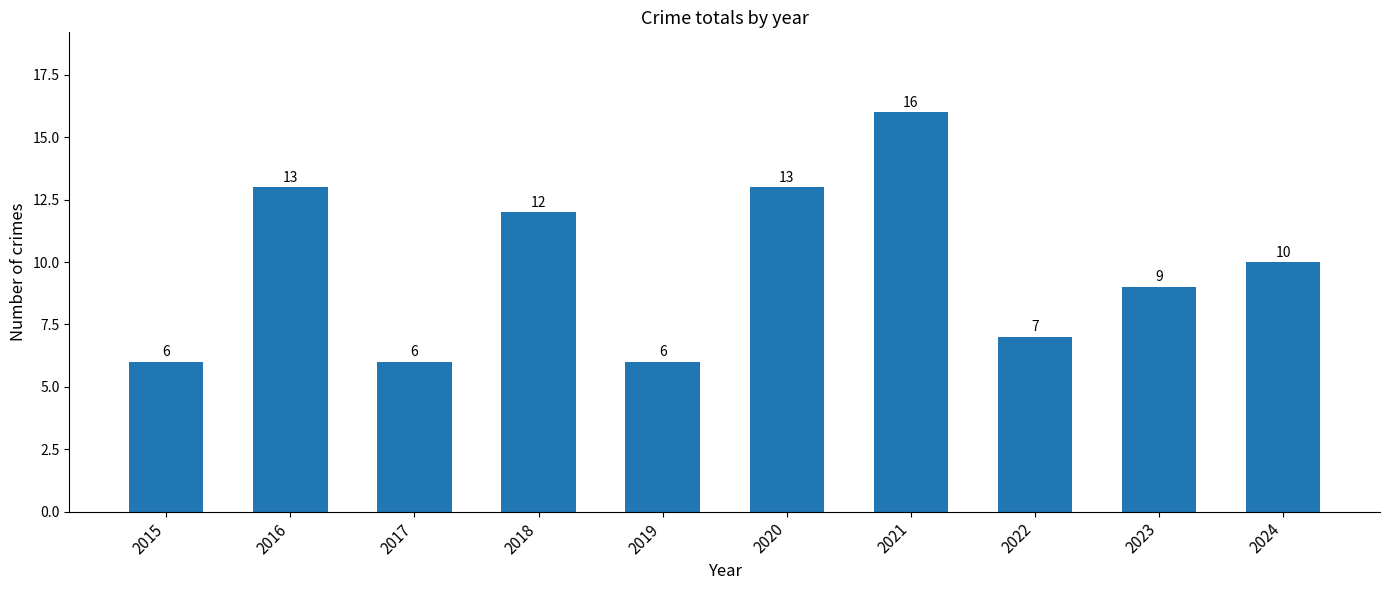

What is the minimum value shown in the chart?

6